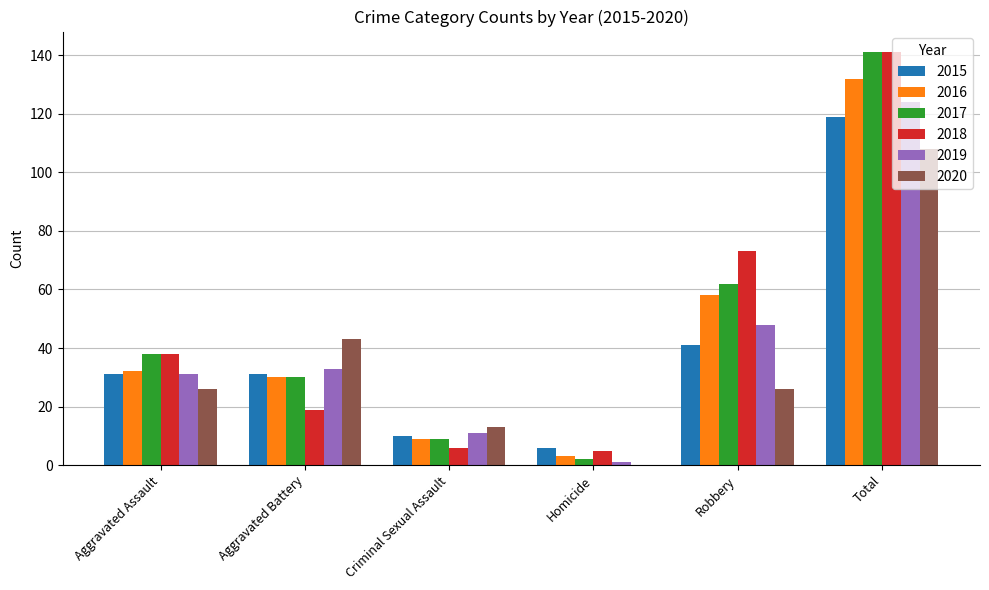

Is it true that 2020 equals 26 at Robbery?

True